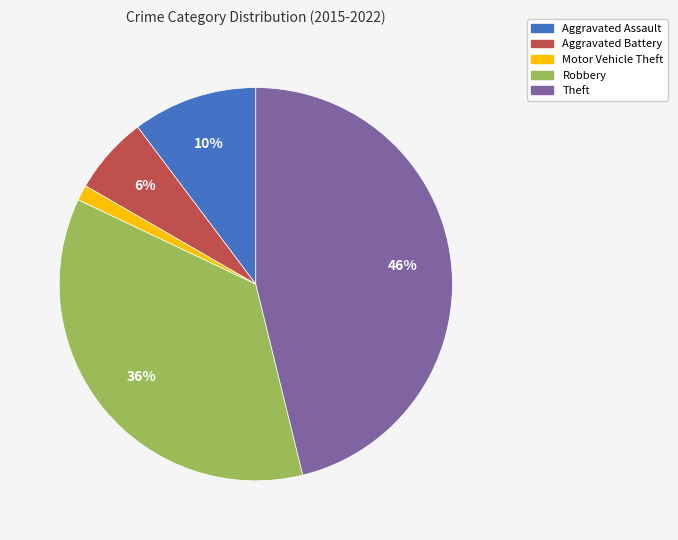

What is the smallest slice in the pie chart?

Motor Vehicle Theft